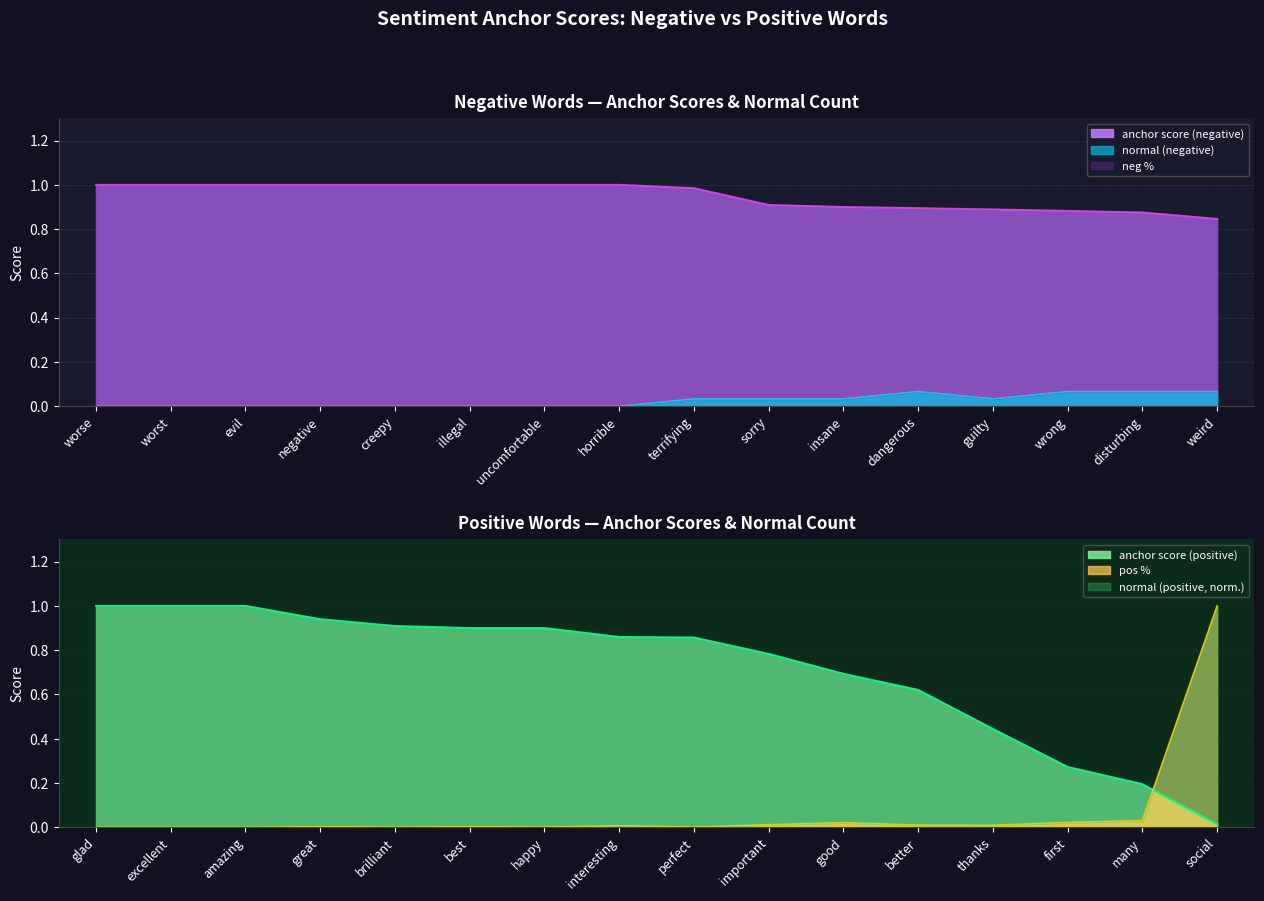

Which has a higher value, uncomfortable or dangerous?

uncomfortable